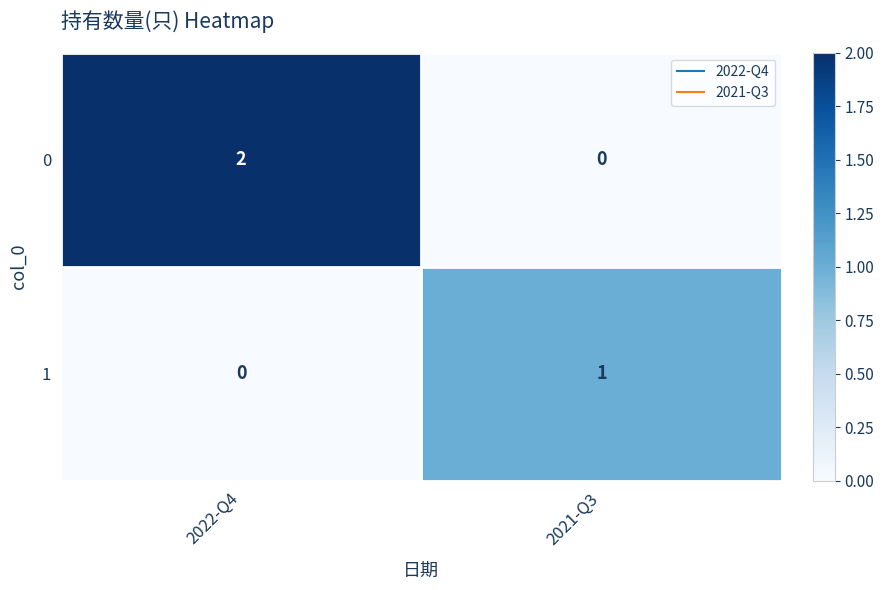

The 1 series shows 0 at 2022-Q4. True or false?

True